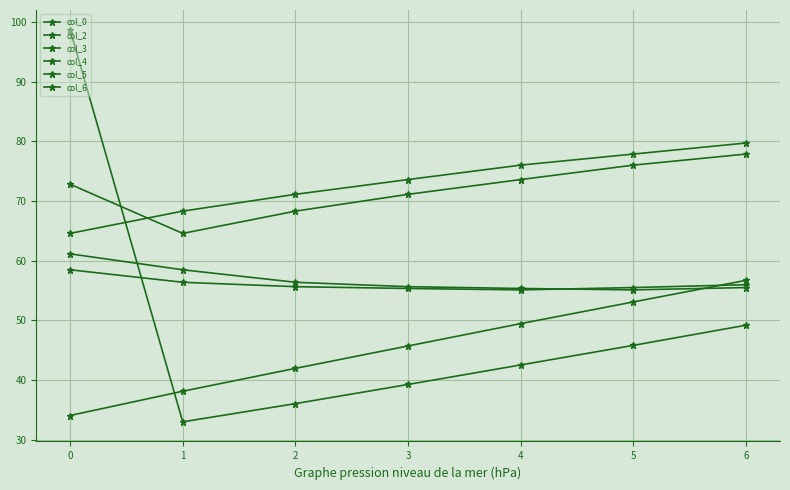

Is the value of col_6 at 4 greater than the value of col_2 at 2?

Yes